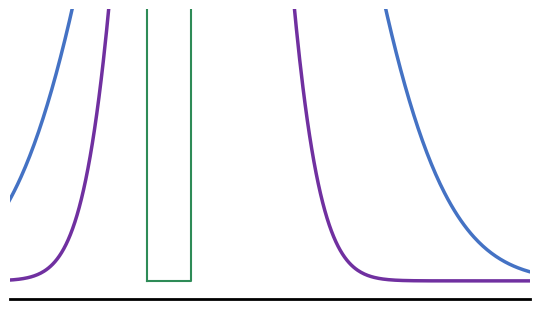

How many distinct data groups are displayed?

2